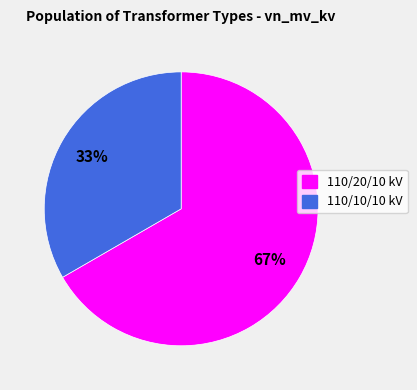

To the nearest percent, what is the average slice percentage?

50%